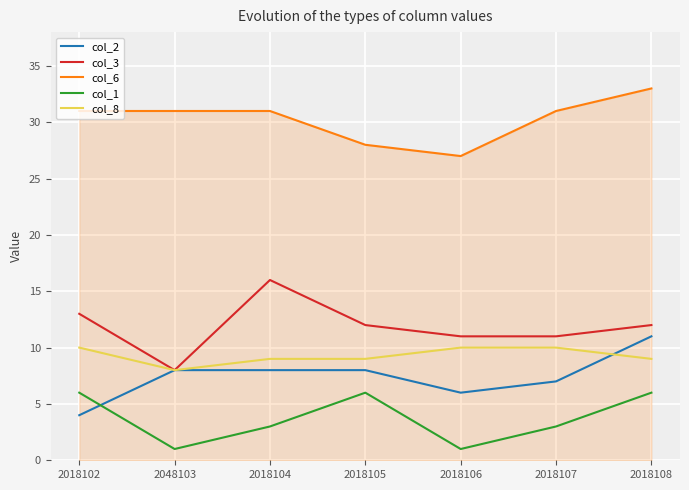

What is the spread (max minus min) of values at 2018108?

27